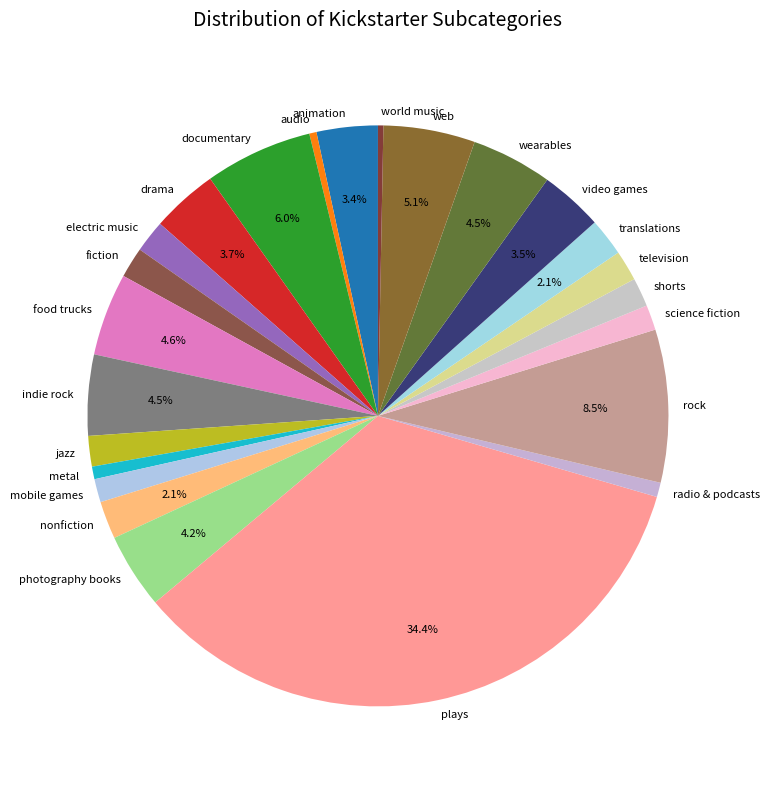

Which slice is the largest?

plays